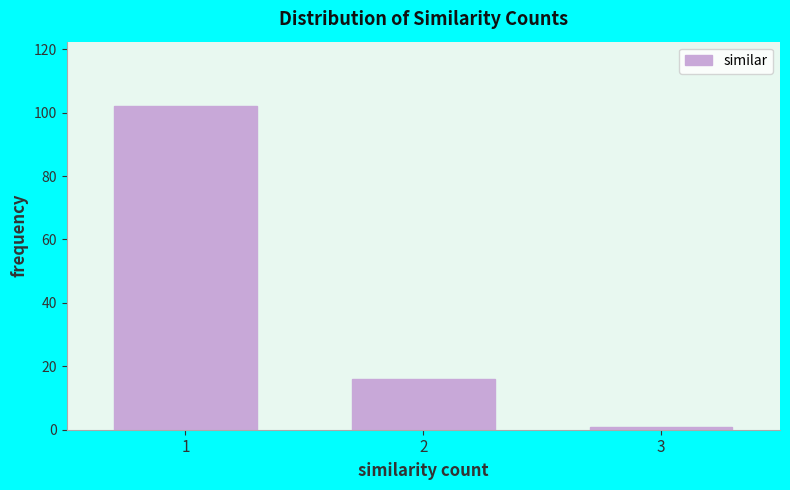

Reading left to right, transcribe this chart: for each bar, give the range it covers on the x-axis and its height. The values are not printed on the chart, so give them approximately, as read against the axis.

0.5 to 1.5: 102
1.5 to 2.5: 16
2.5 to 3.5: under 2